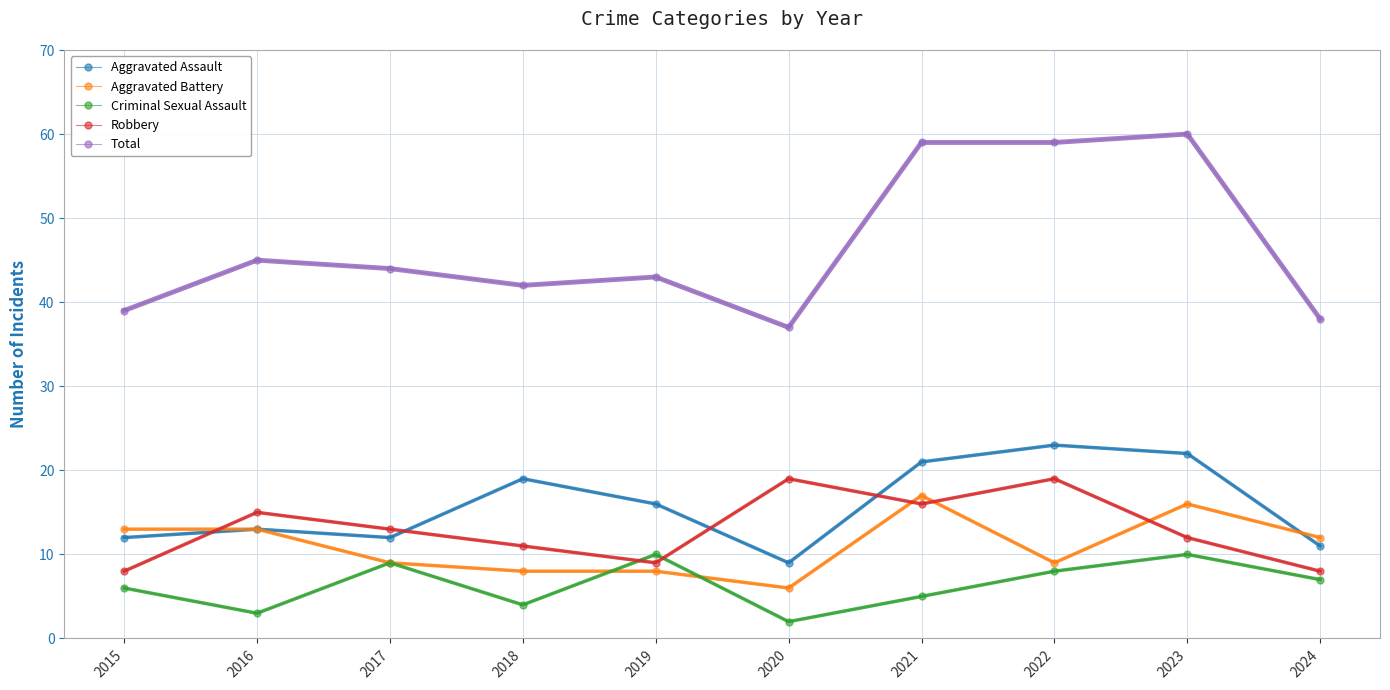

Which category has the highest value across all series?

2023